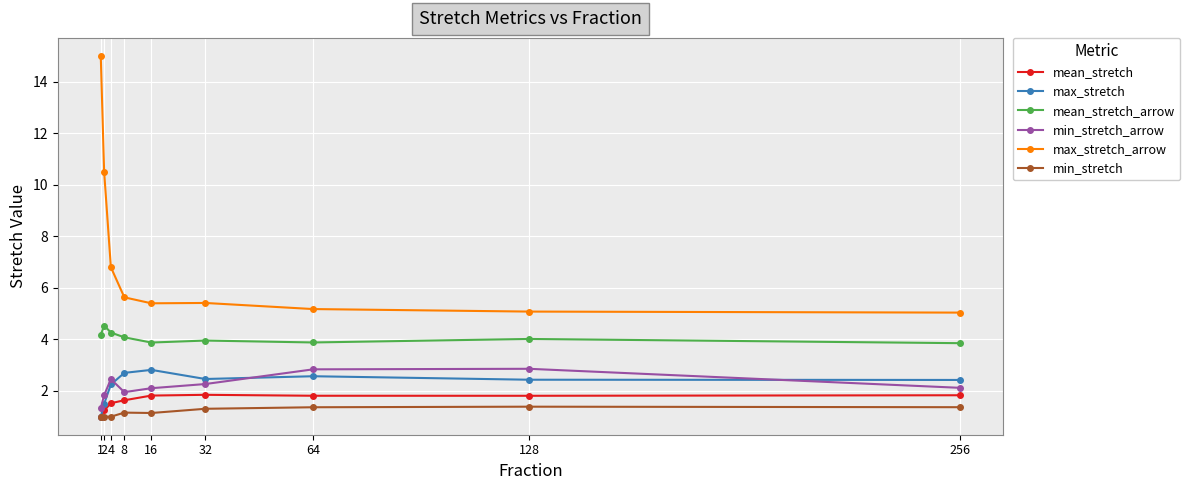

True or false: mean_stretch_arrow and min_stretch cross at least once.

False